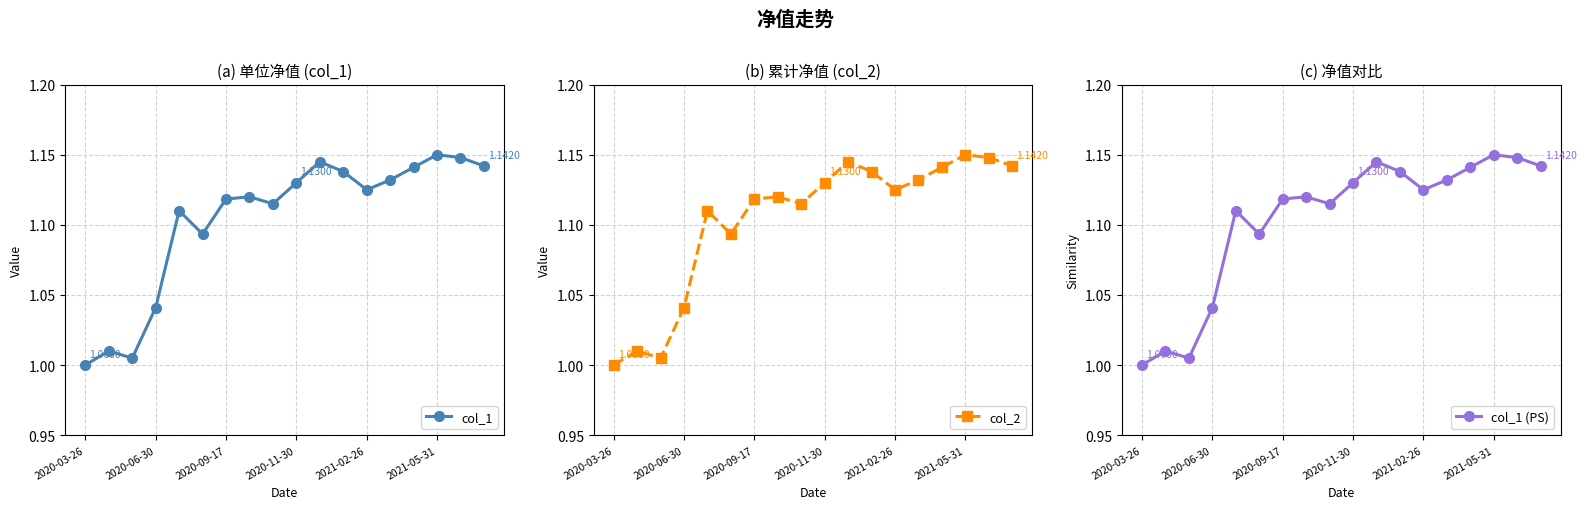

Count the number of data series in this chart.

3